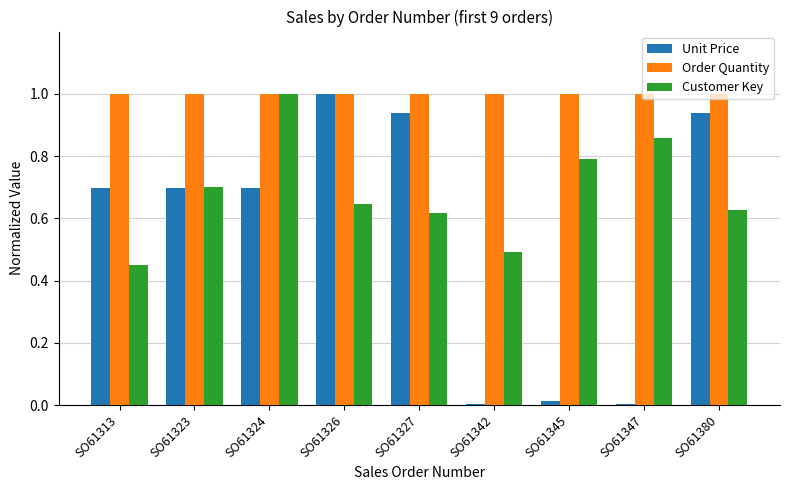

What is the sum of the Customer Key values at SO61323 and SO61324?

1.7